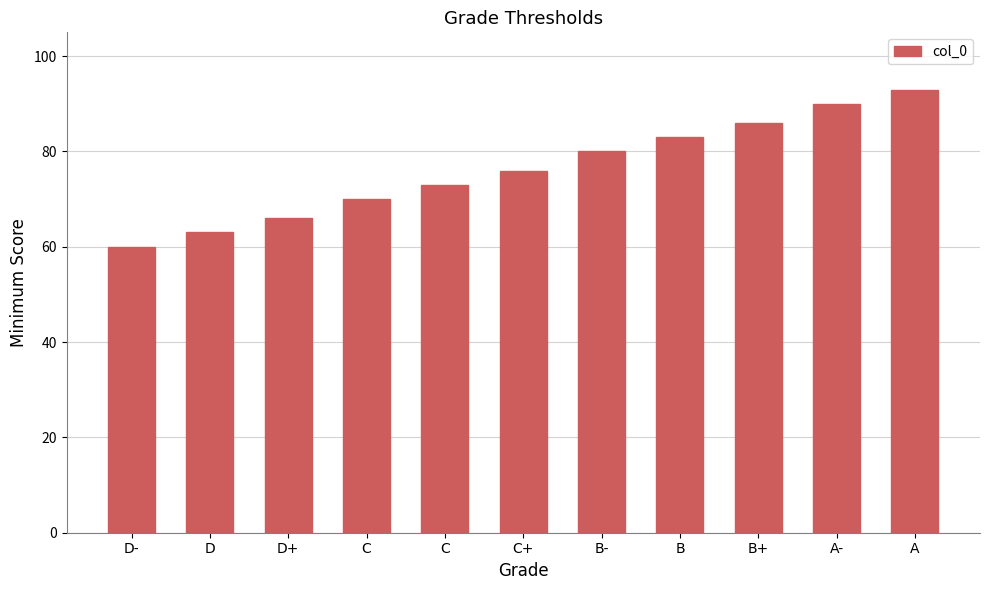

Which category has the highest value across all series?

A